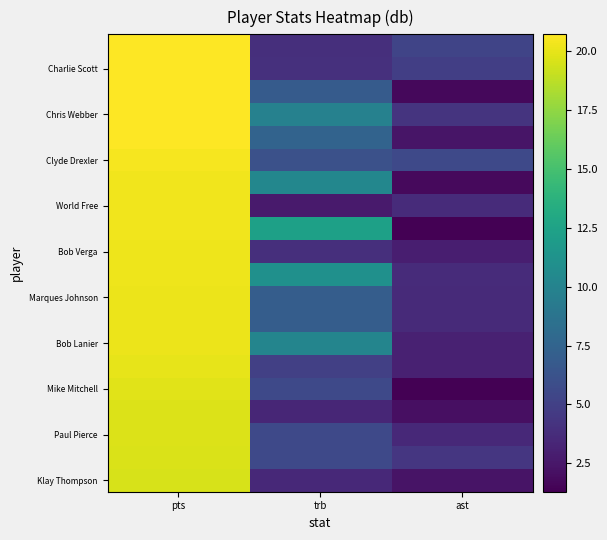

What is the difference between the highest and lowest values at ast?

4.3